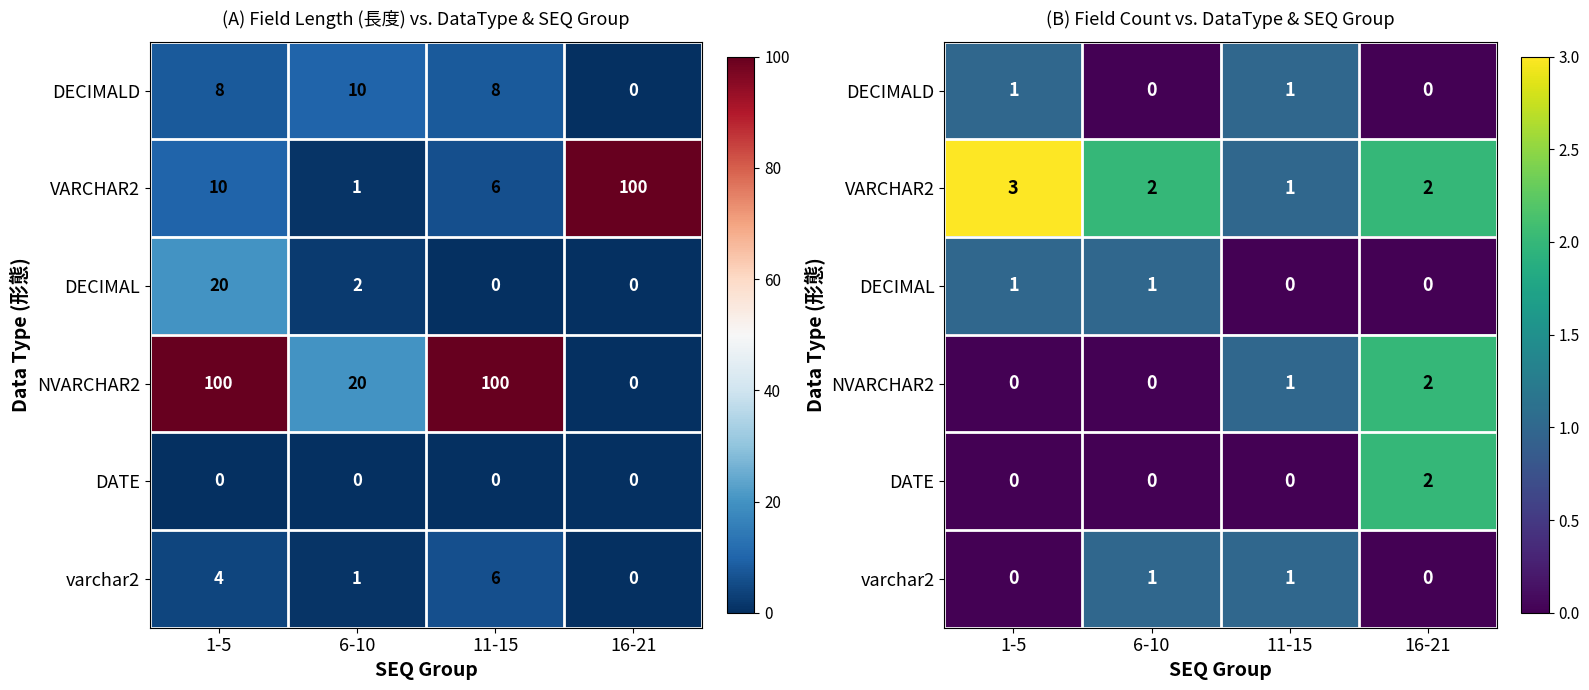

At how many categories does at least one series exceed 0?

4